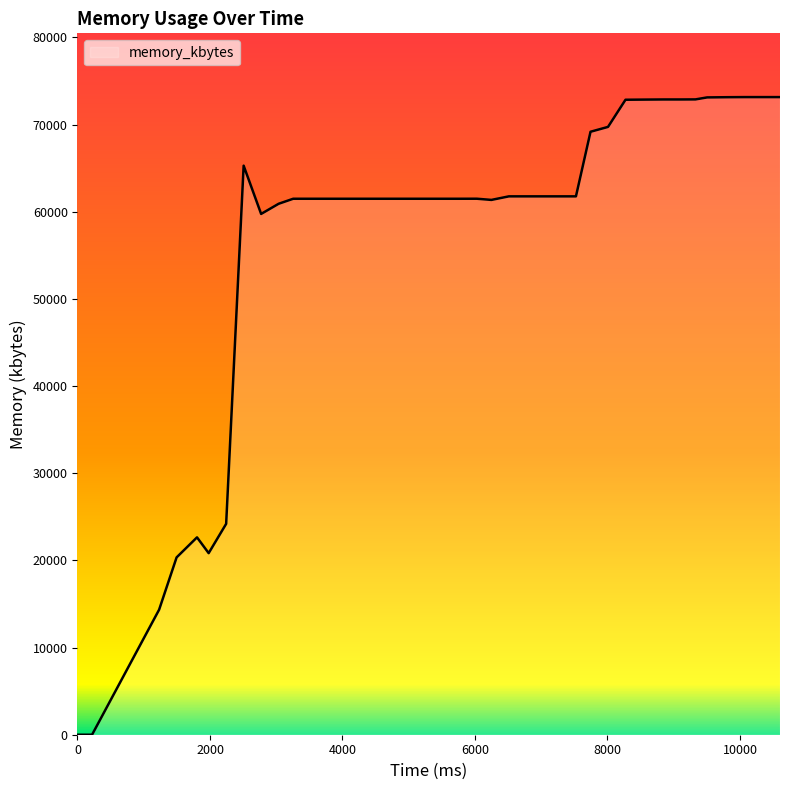

What is the maximum value shown in the chart?

73156